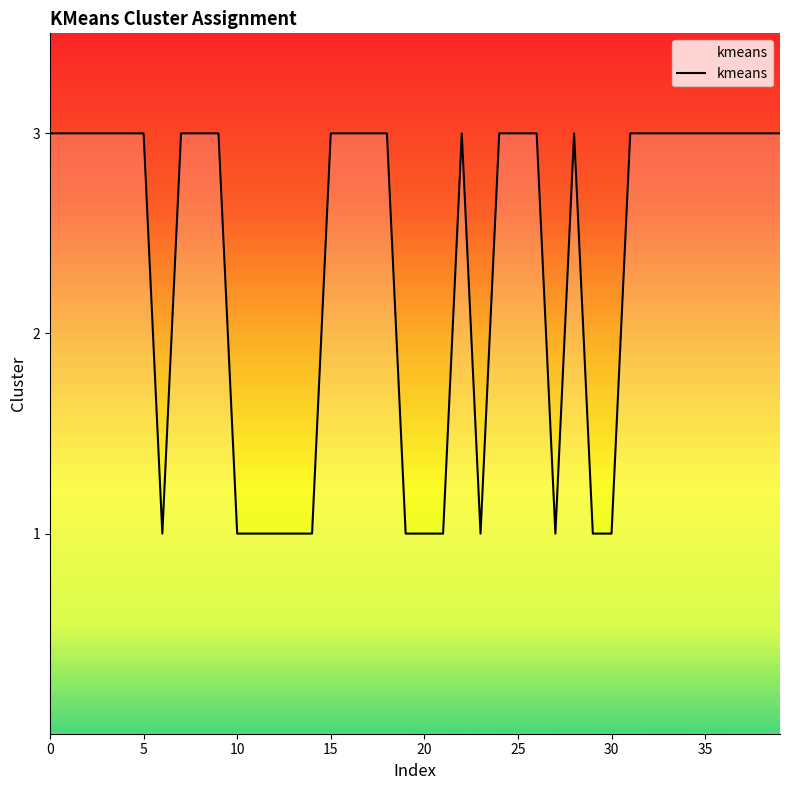

What is the maximum value shown in the chart?

3